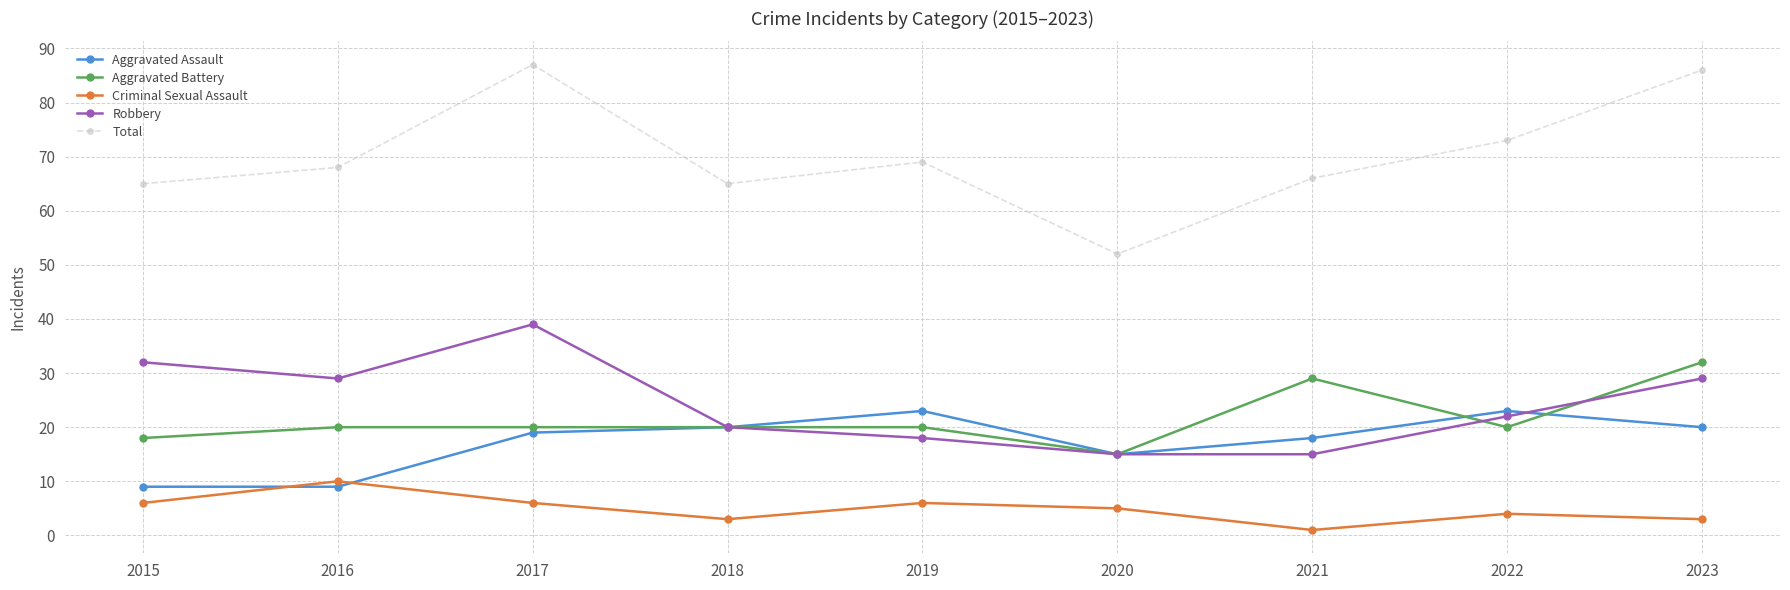

After their last crossing, which series has the higher values: Aggravated Assault or Criminal Sexual Assault?

Aggravated Assault